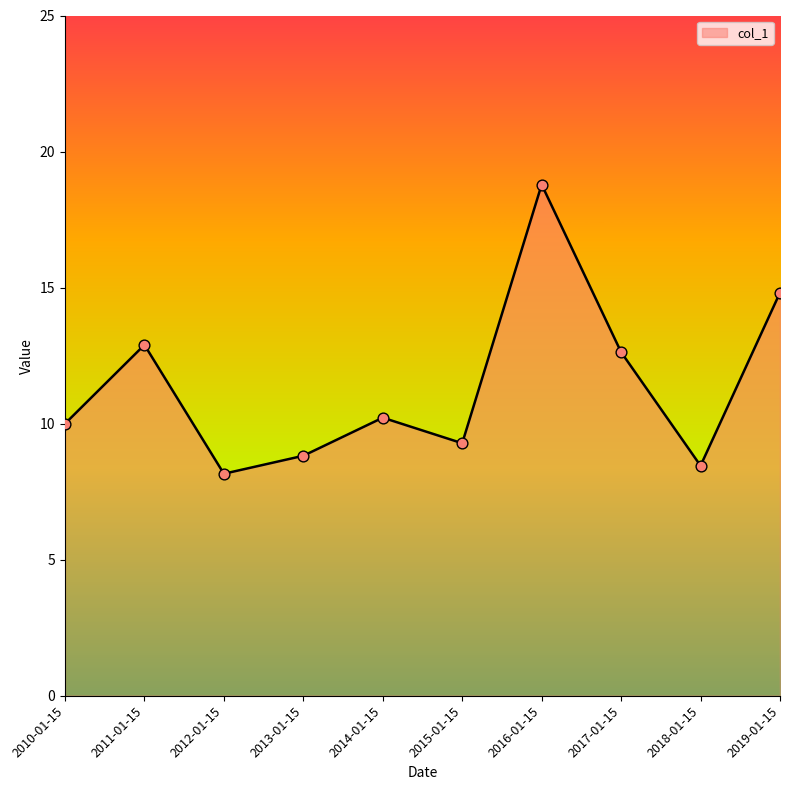

What is the change in value from 2013-01-15 to 2015-01-15?

+0.5